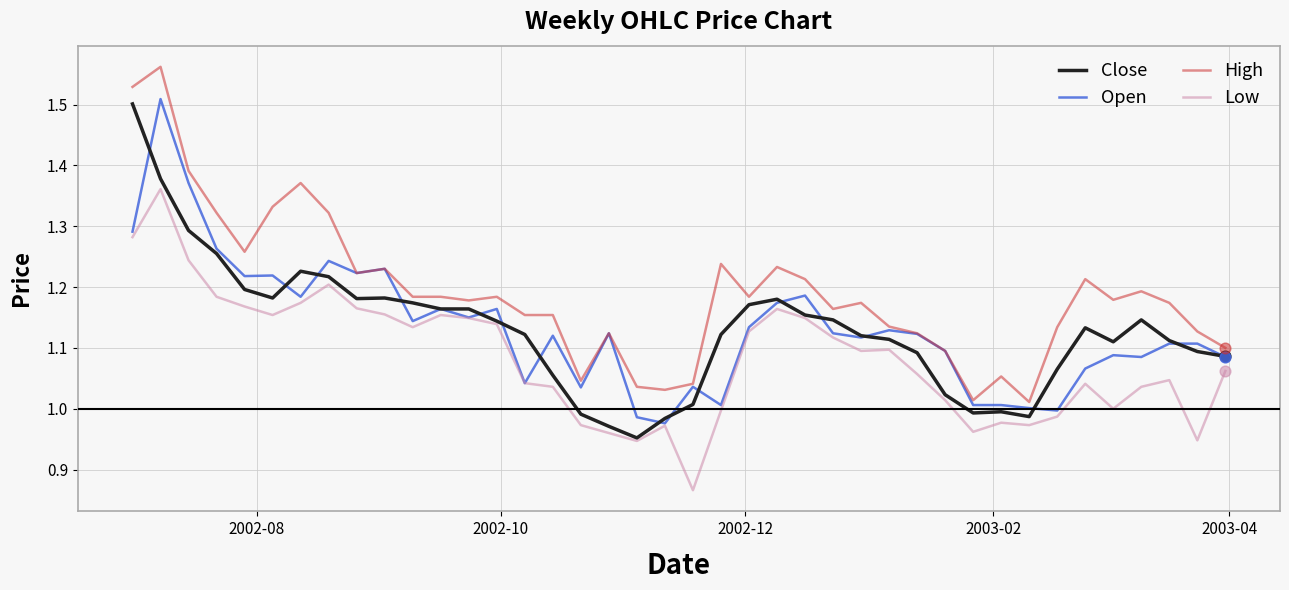

What are all the series names shown in the legend?

Close, Open, High, Low